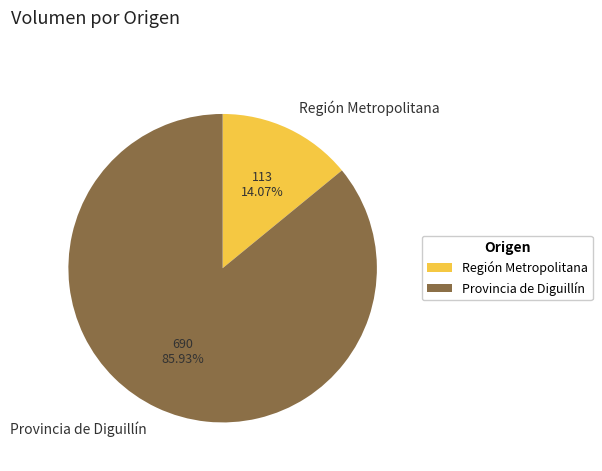

Combined, do Región Metropolitana and Provincia de Diguillín account for over 50%?

Yes